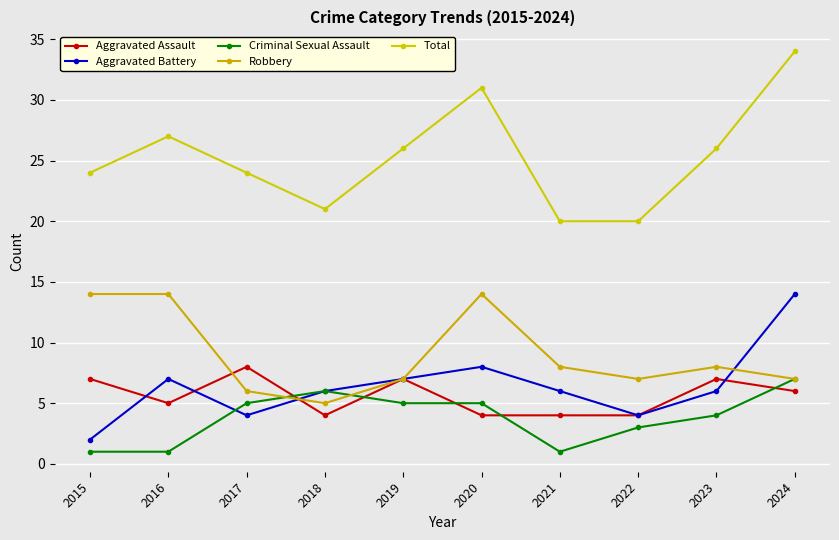

Between 2024 and 2016, which is larger?

2024